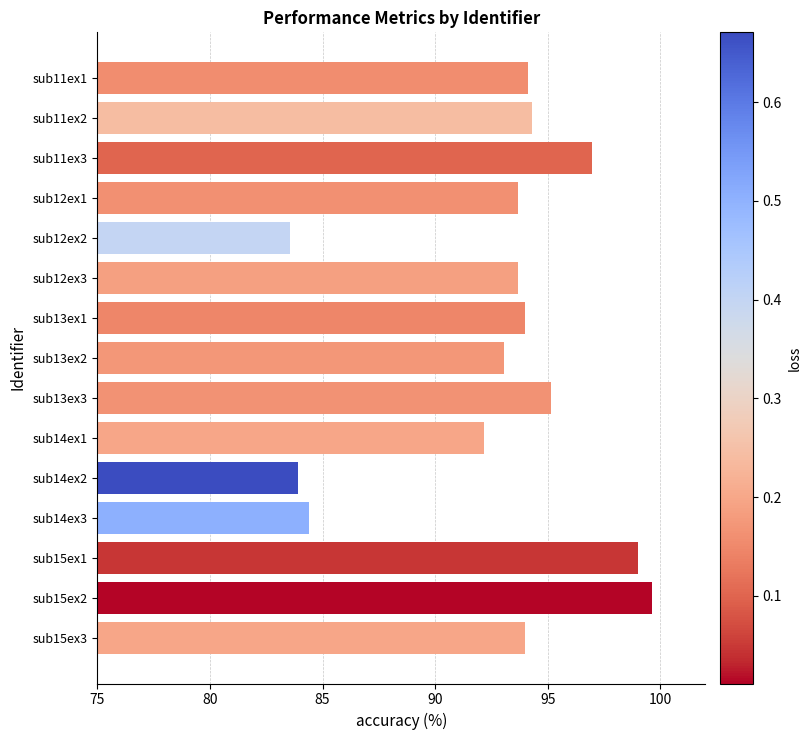

What is the label of the 14th bar from the top?

sub15ex2